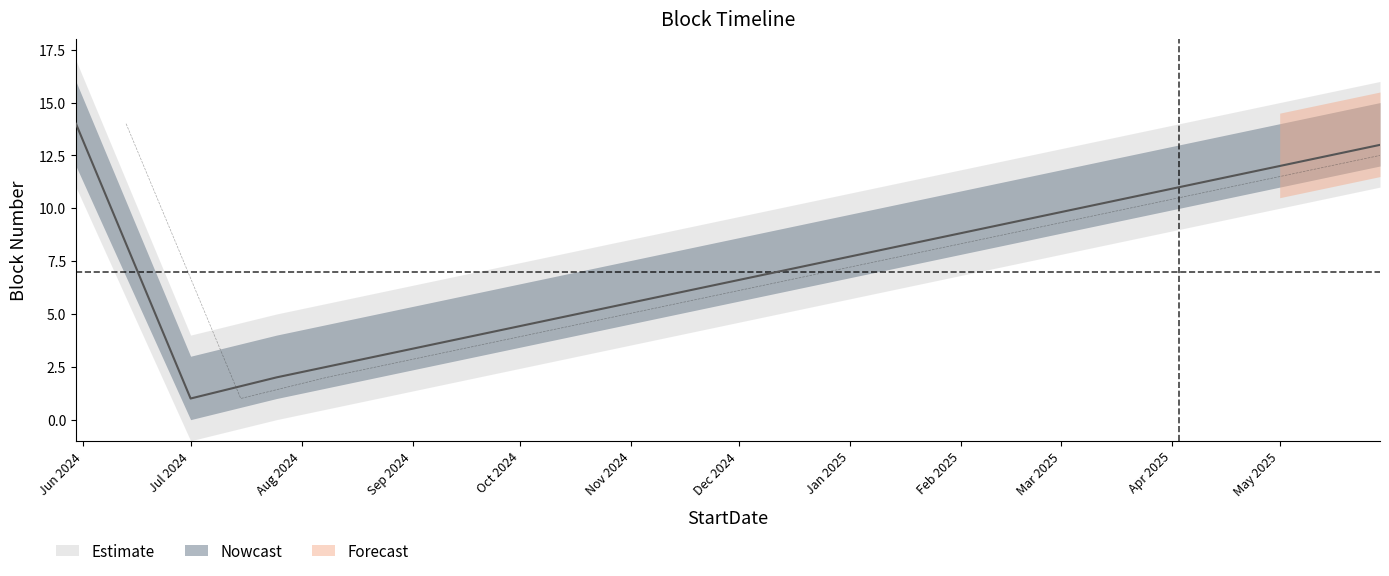

What is the value of the upper point at the 2nd from the left?

1